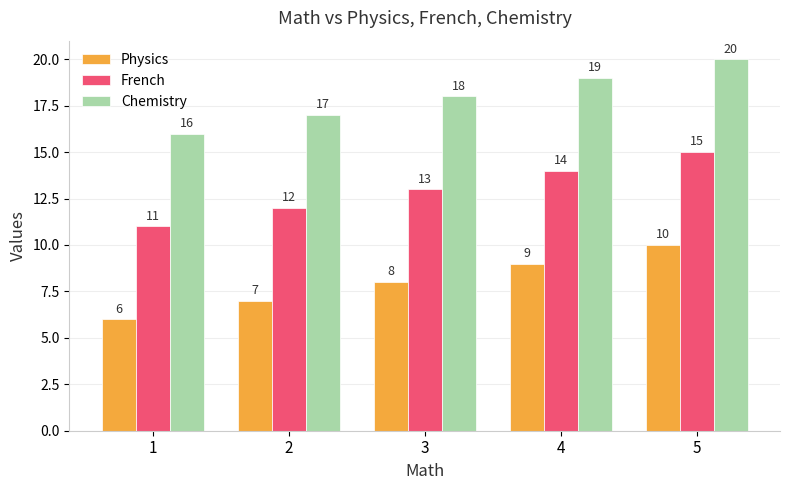

What is the value of the Physics bar at the 1st from the left?

6